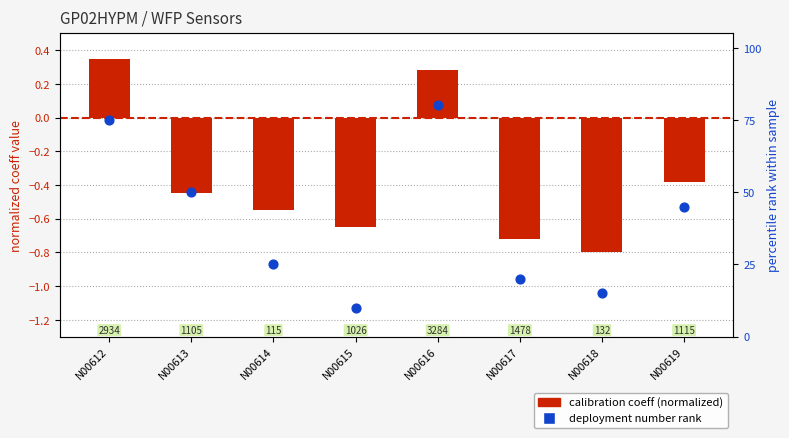

What is the total value across all series at N00618?

14.2